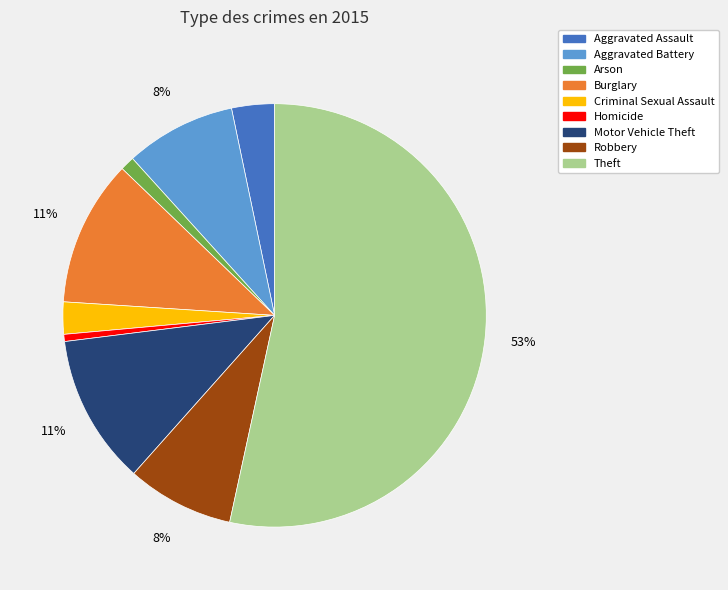

To the nearest percent, what portion does Motor Vehicle Theft represent?

11%